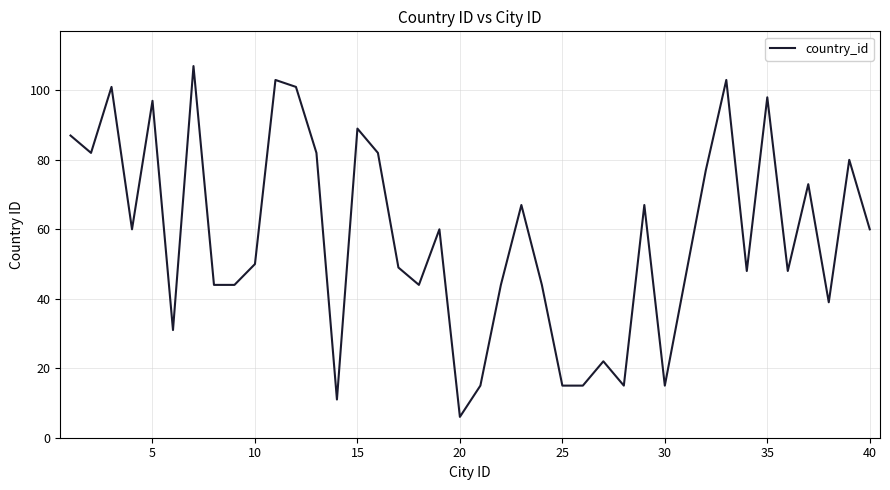

What is the smallest value displayed?

6